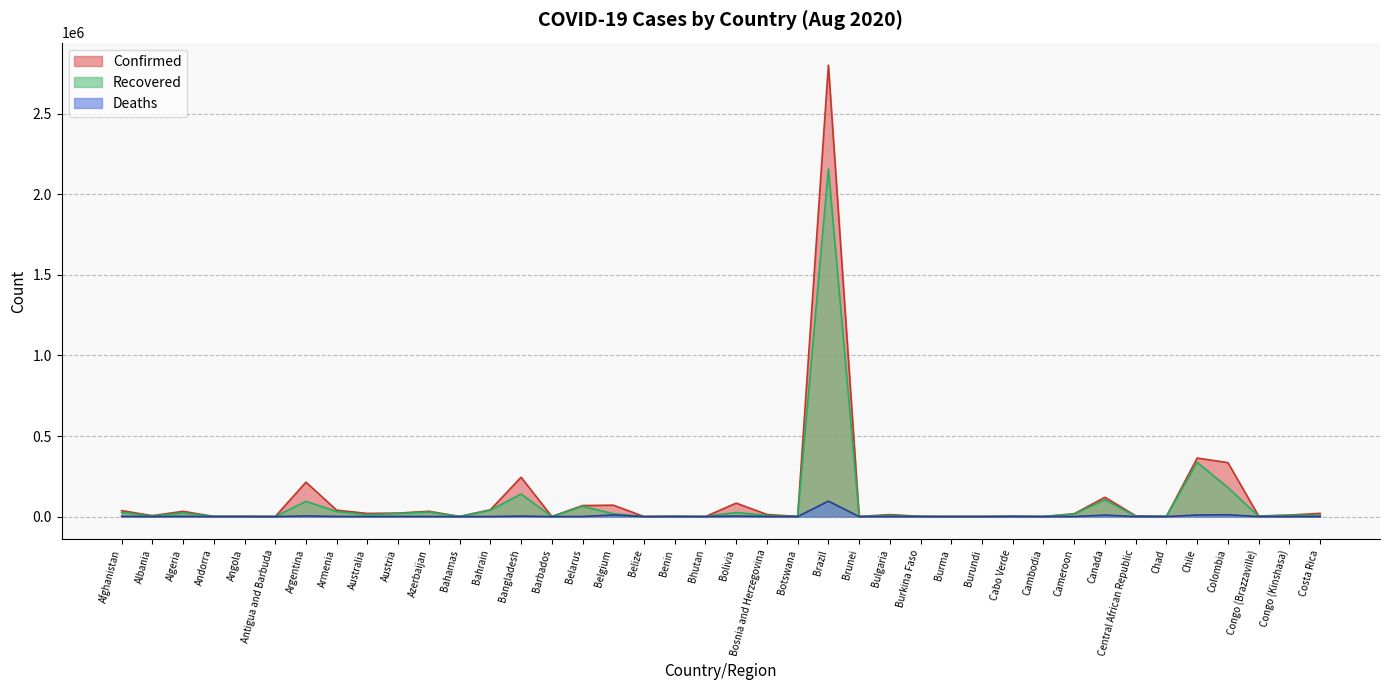

Where is the first local minimum for Deaths?

Albania